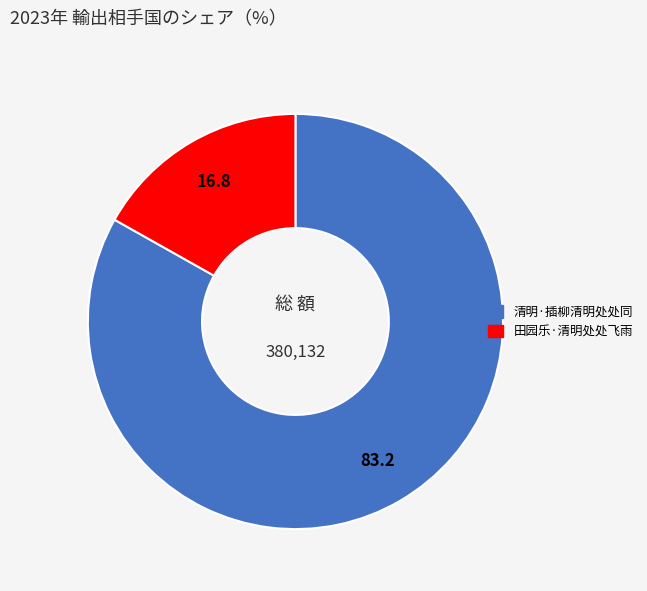

Approximately how many times larger is the value at 清明·插柳清明处处同 compared to 田园乐·清明处处飞雨?

4.9